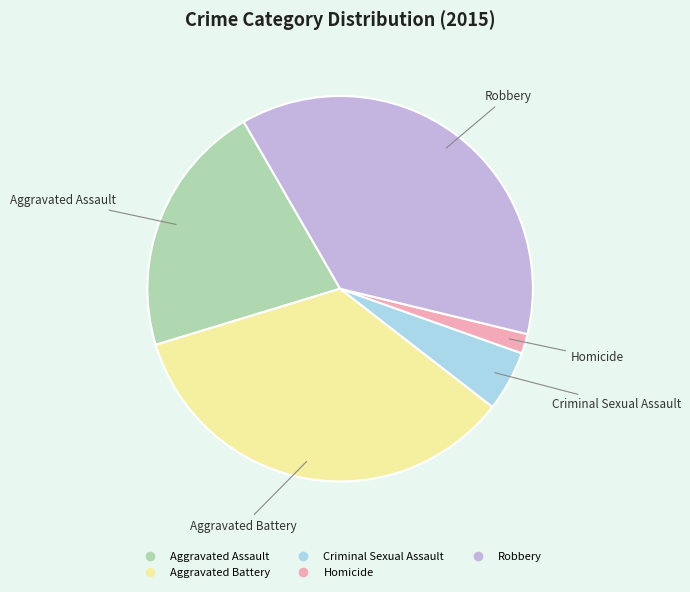

Does Homicide account for over 50% of the chart?

No